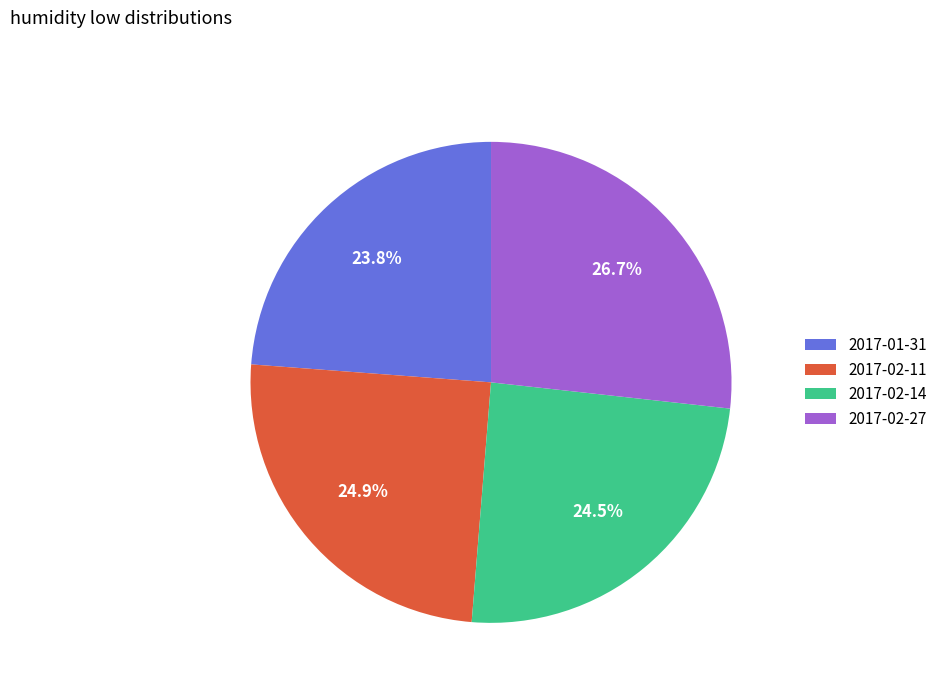

How many segments does this pie chart have?

4